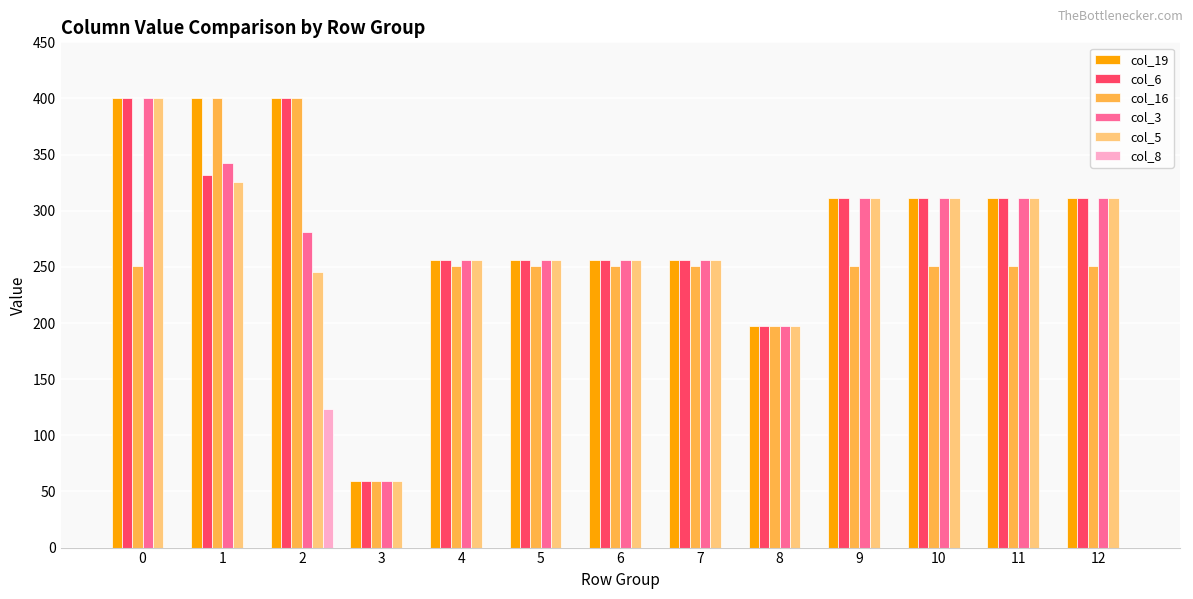

Is the value of col_16 at 3 greater than the value of col_5 at 10?

No